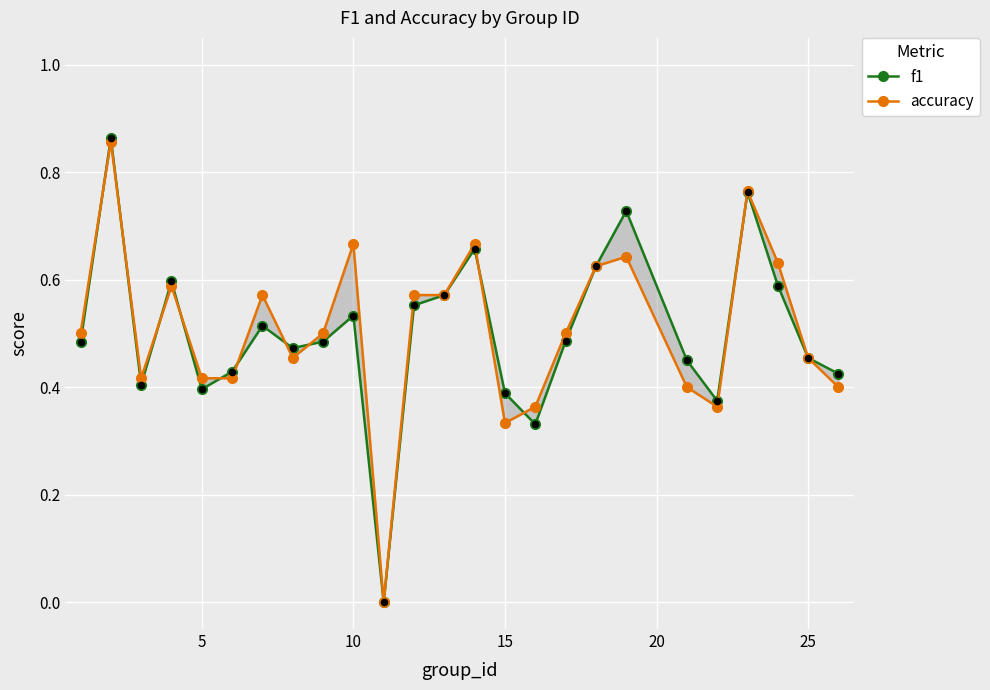

Which series contains the lowest Y value?

f1